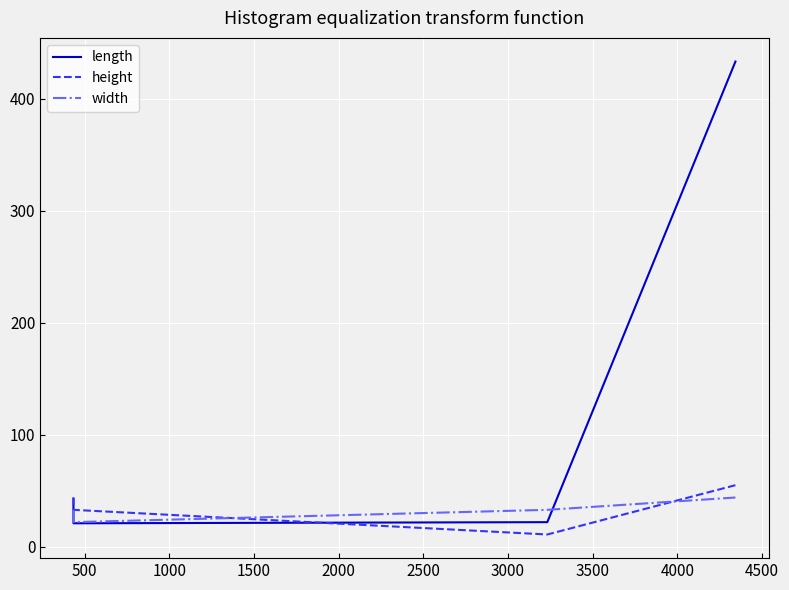

What is the value of the length point at the 3rd from the left?

22